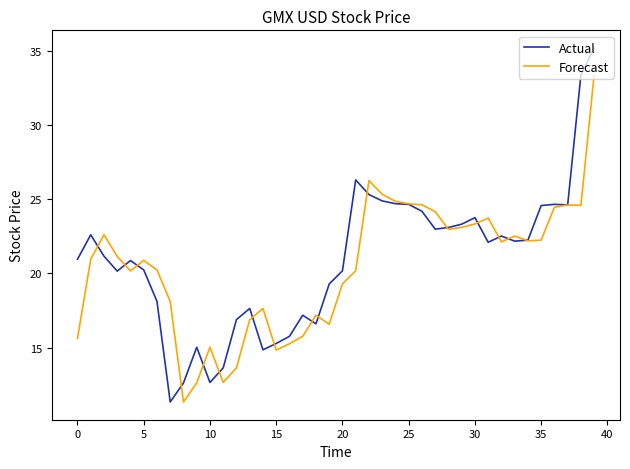

Which series has the widest spread of values?

Actual